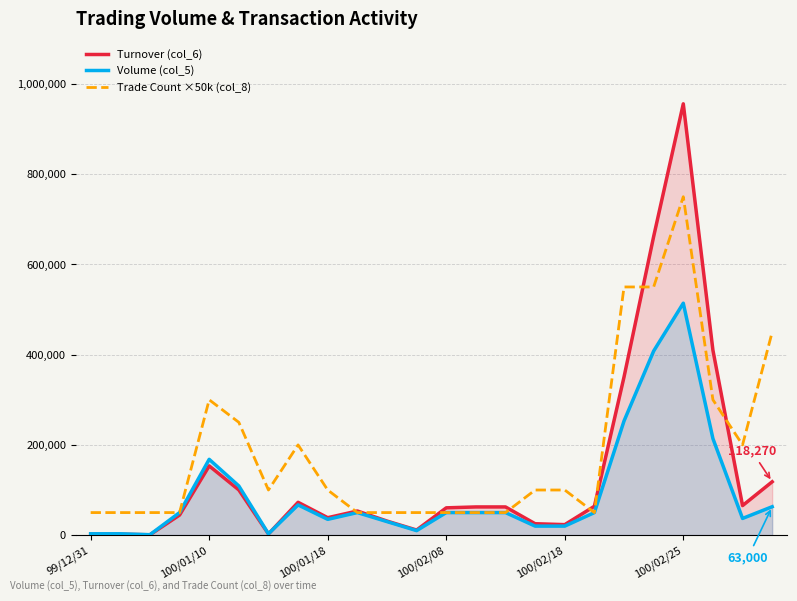

What is the minimum value shown in the chart?

760